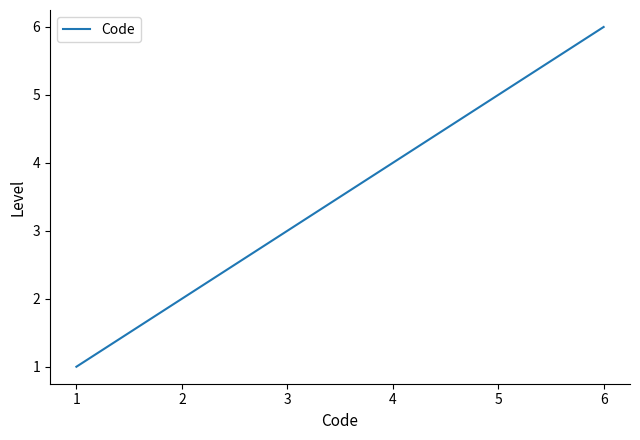

What is the sum of the values at 3 and 4?

7